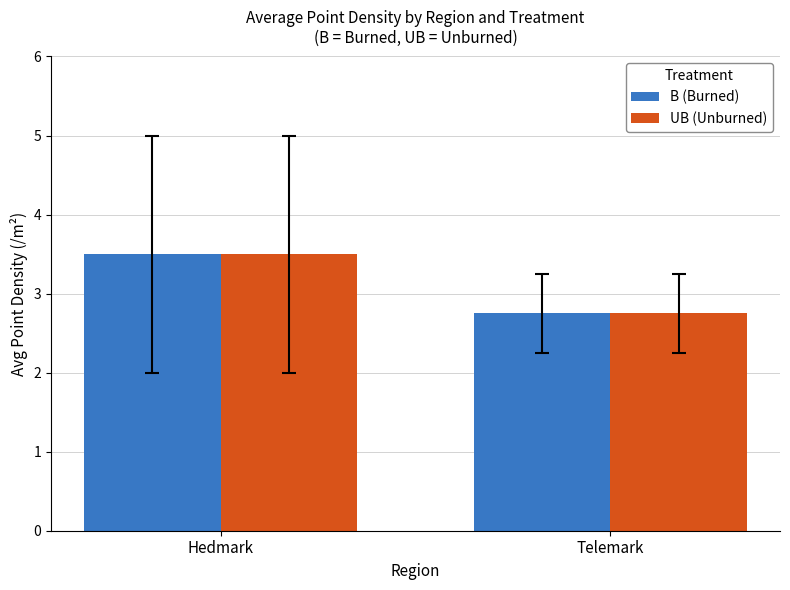

At which category is the sum across all series the highest?

Hedmark